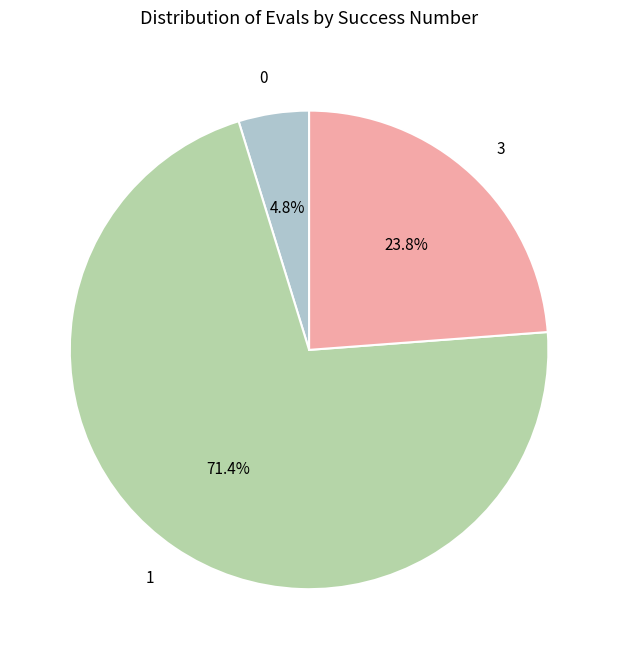

Is there a majority slice in this chart?

Yes